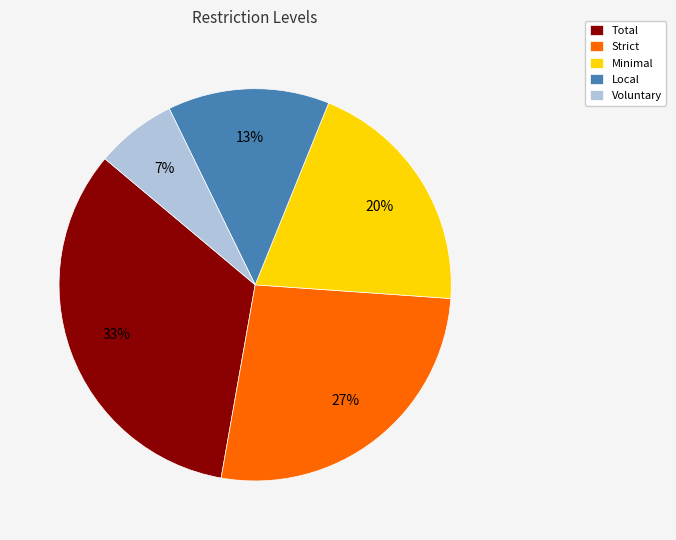

What percentage is the Local slice, to the nearest percent?

13%